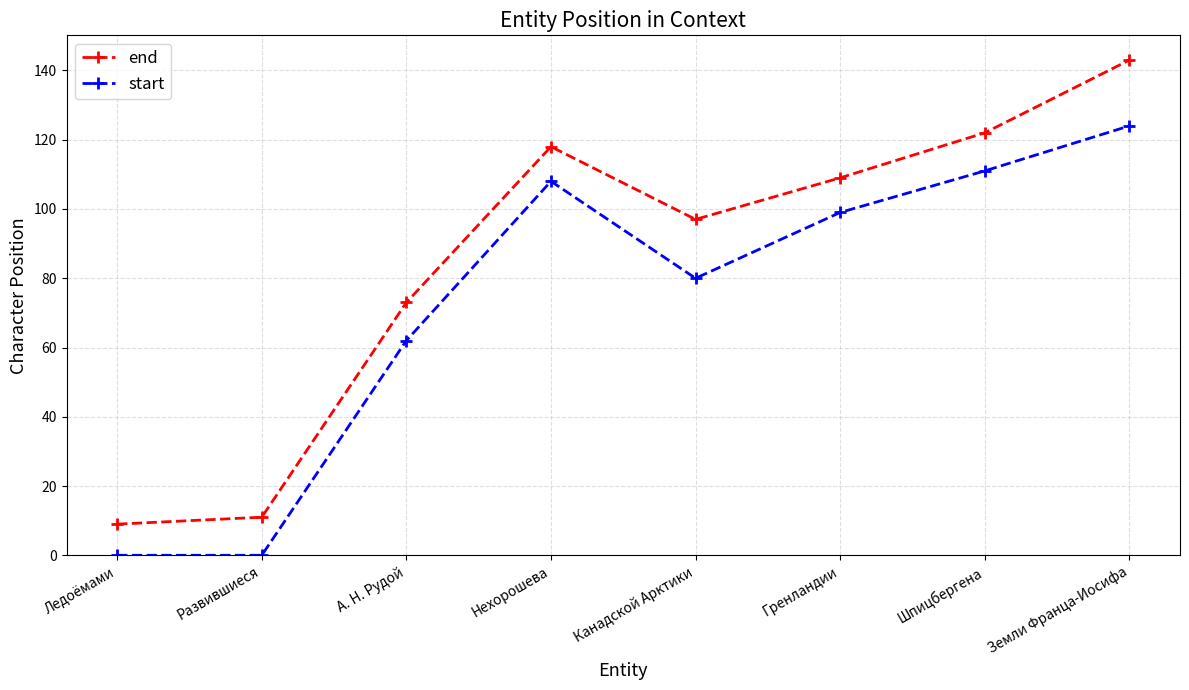

Reading left to right, transcribe all the data shown in this chart.

end: Ледоёмами=9	Развившиеся=11	А. Н. Рудой=73	Нехорошева=118	Канадской Арктики=97	Гренландии=109	Шпицбергена=122	Земли Франца-Иосифа=143
start: Ледоёмами=0	Развившиеся=0	А. Н. Рудой=62	Нехорошева=108	Канадской Арктики=80	Гренландии=99	Шпицбергена=111	Земли Франца-Иосифа=124